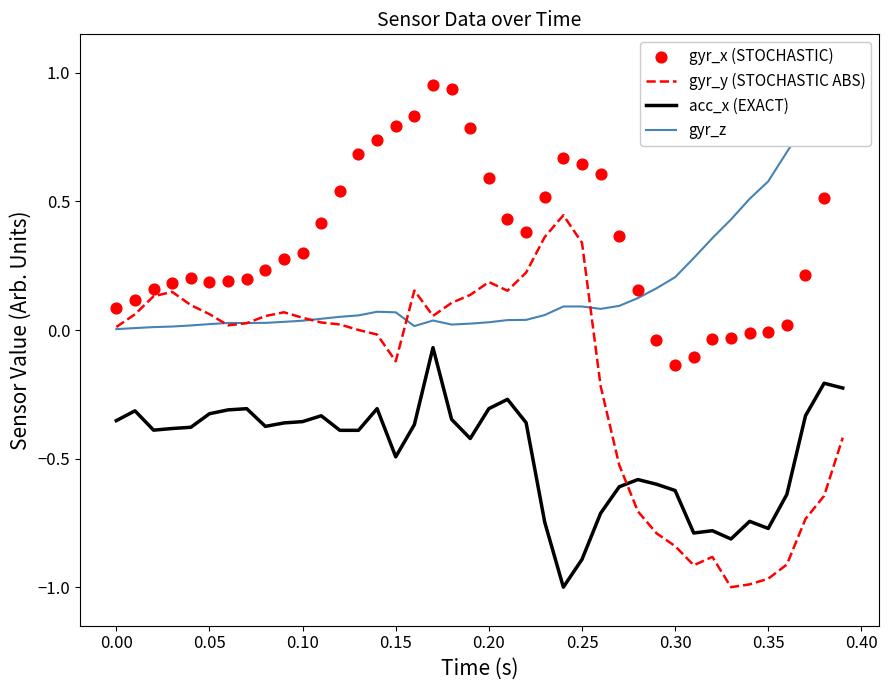

Which series reaches the maximum Y coordinate?

gyr_z